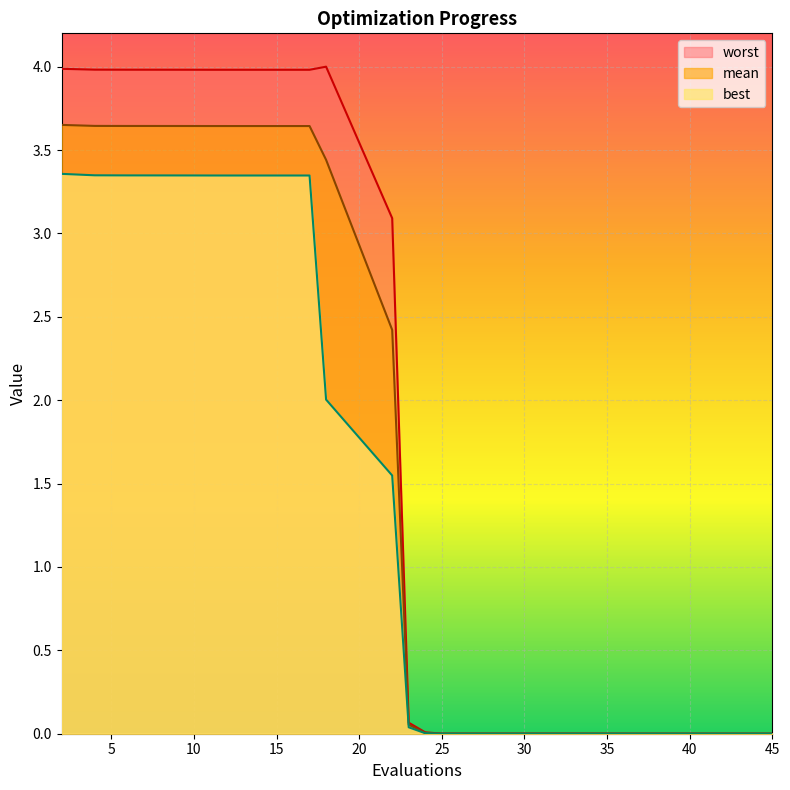

Is the value of best at 12 greater than the value of mean at 7?

No